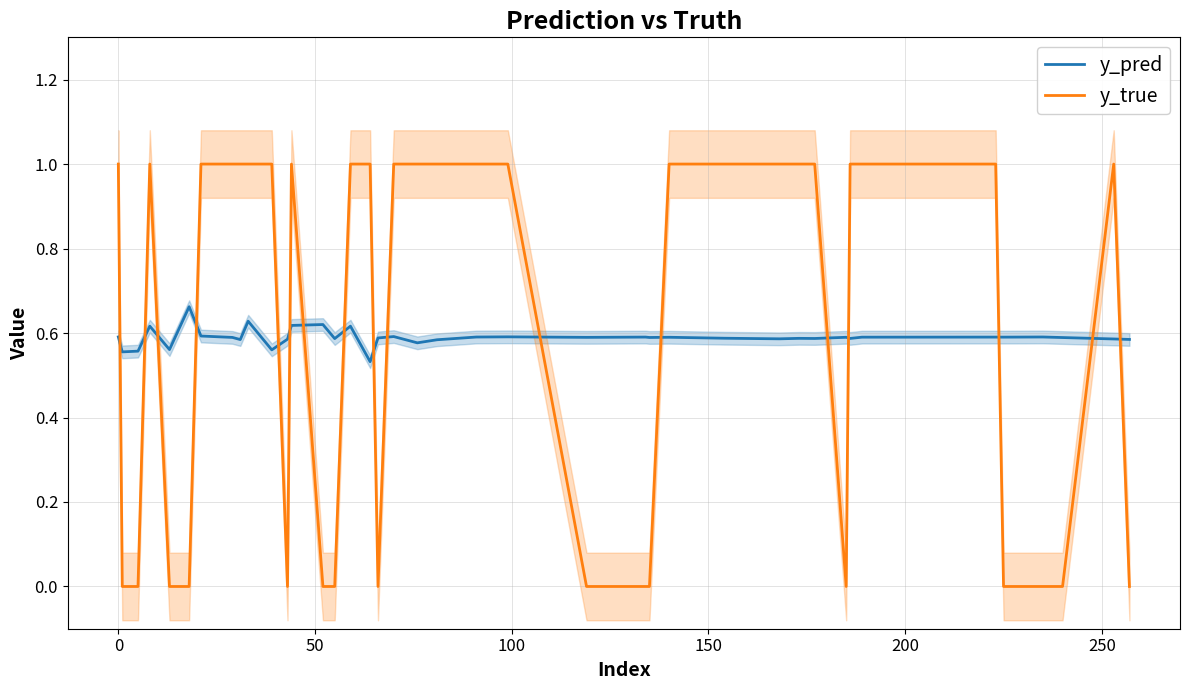

What are all the series names shown in the legend?

y_pred, y_true